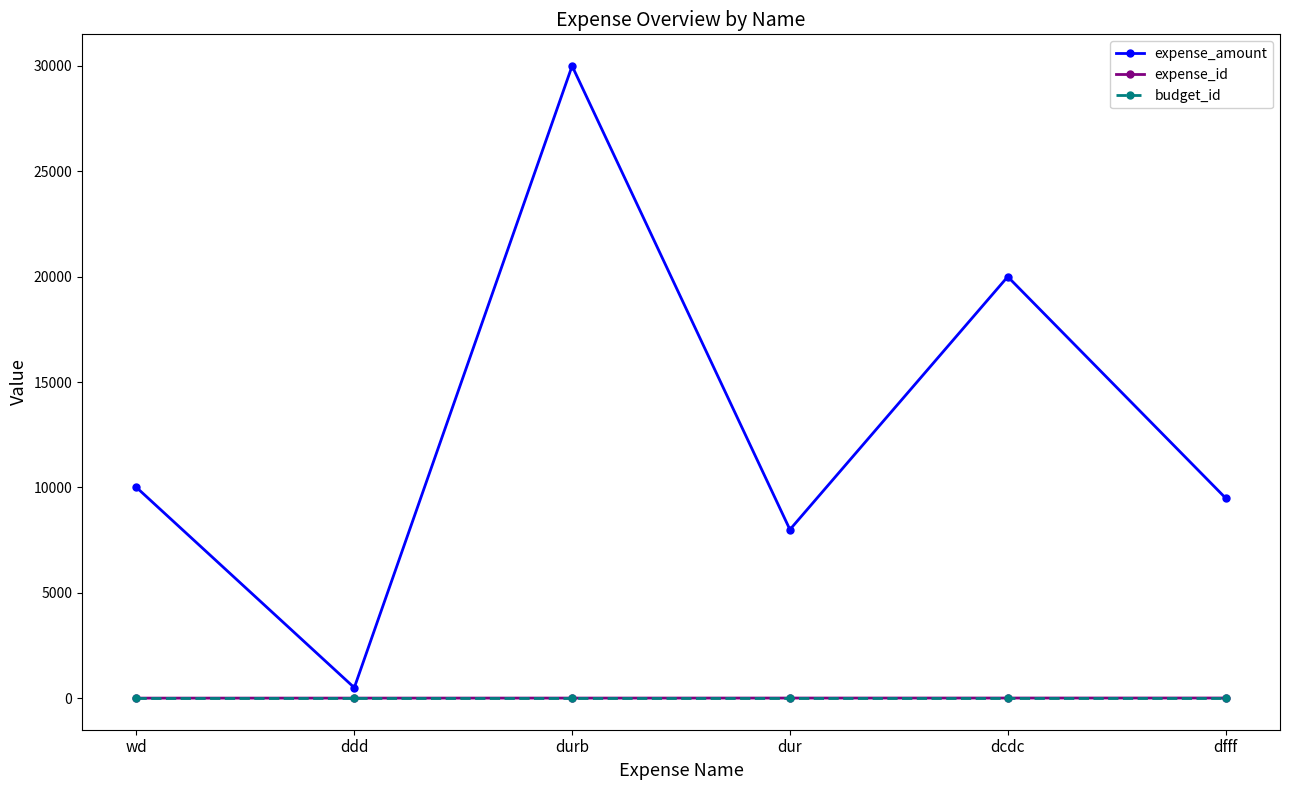

Which series has the widest spread of values?

expense_amount